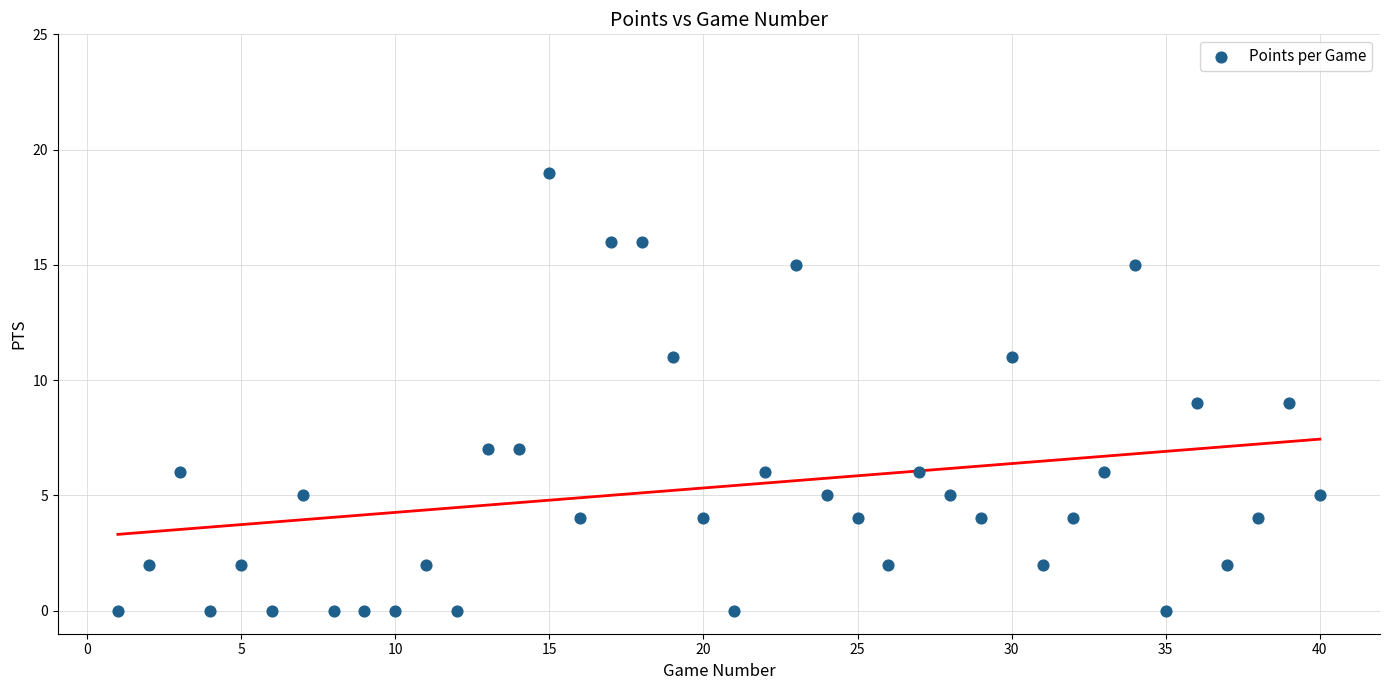

What is the range of Y values (max minus min)?

19